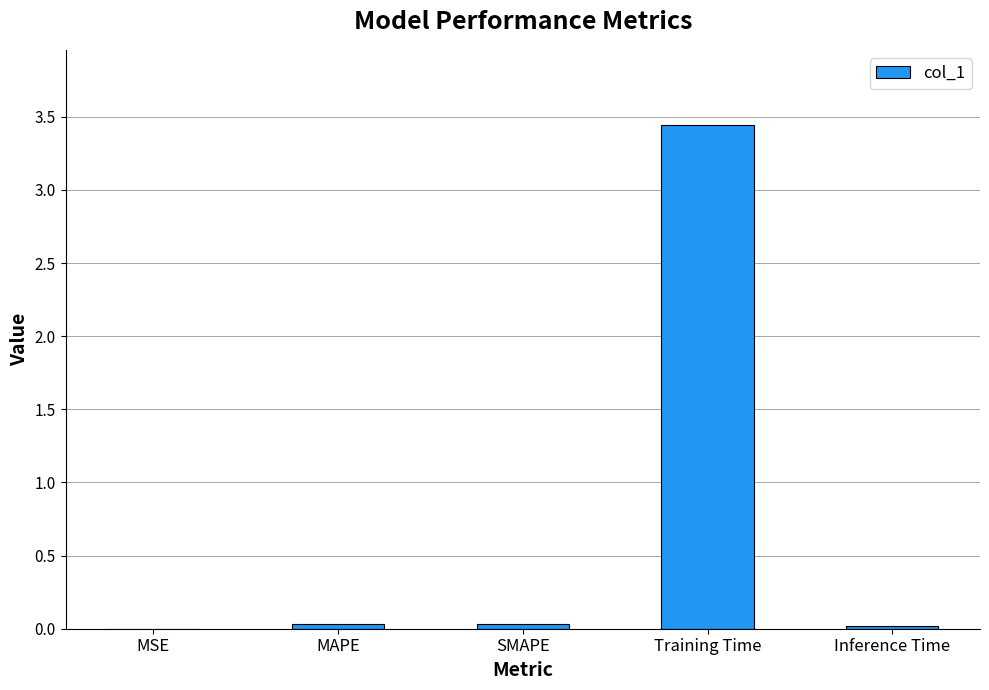

Count the number of categories in the chart.

5